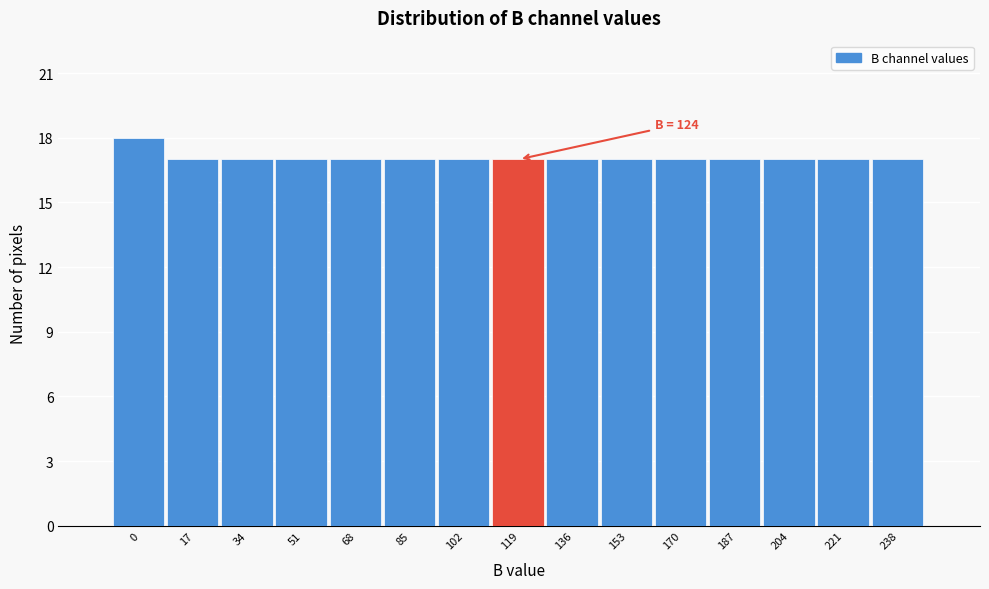

Reading left to right, transcribe all the data shown in this chart.

18	17	17	17	17	17	17	17	17	17	17	17	17	17	17